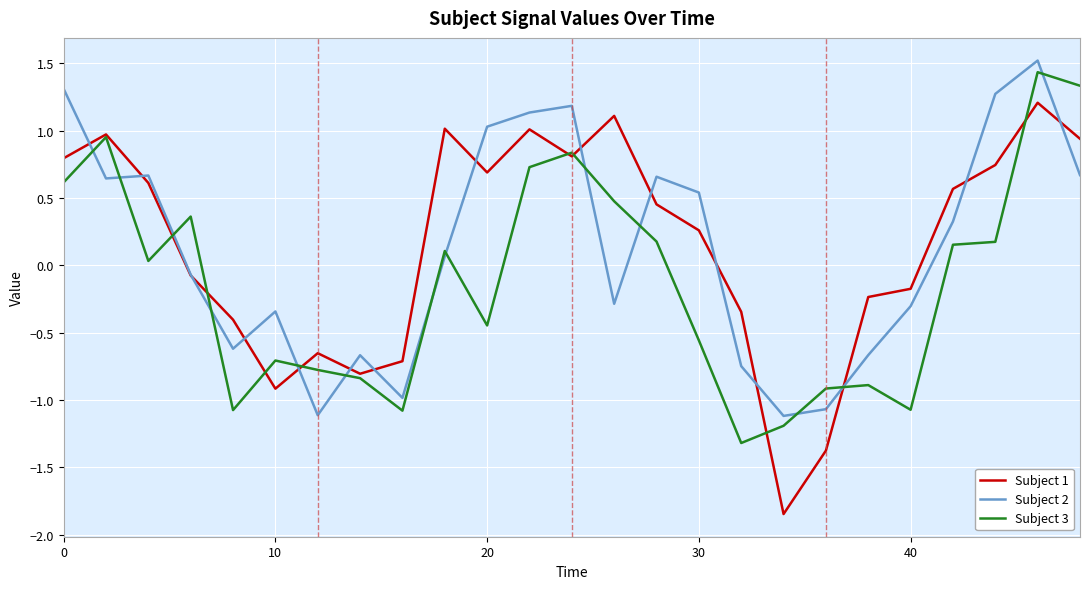

Which series has the widest spread of values?

Subject 1